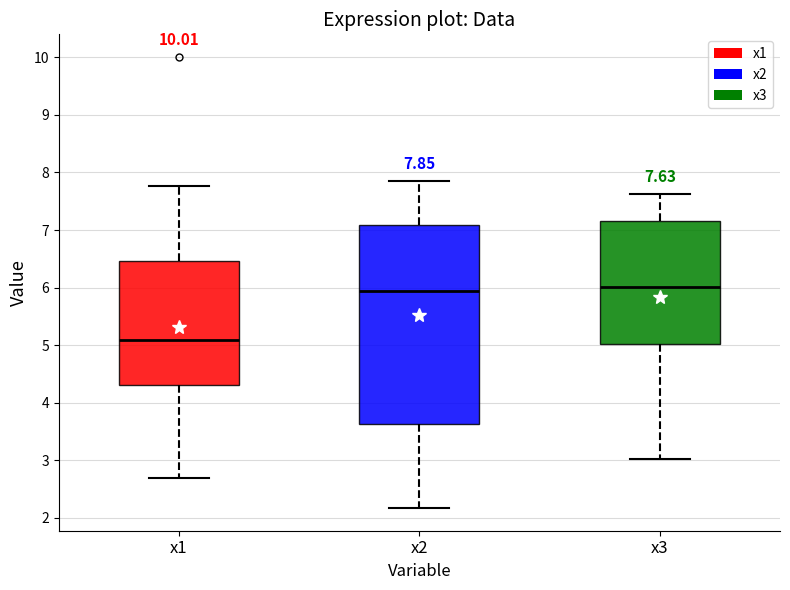

Which box is the tallest, from its lower edge to its upper edge?

x2